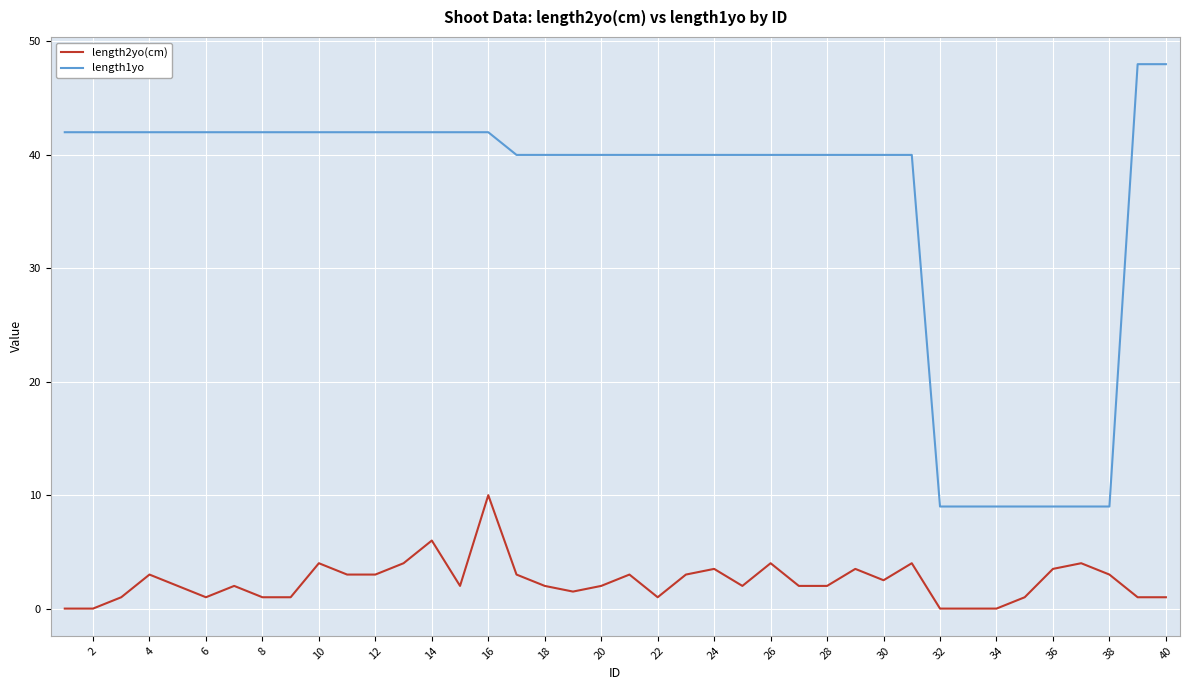

Rank the series by their average value, from lowest to highest.

length2yo(cm), length1yo